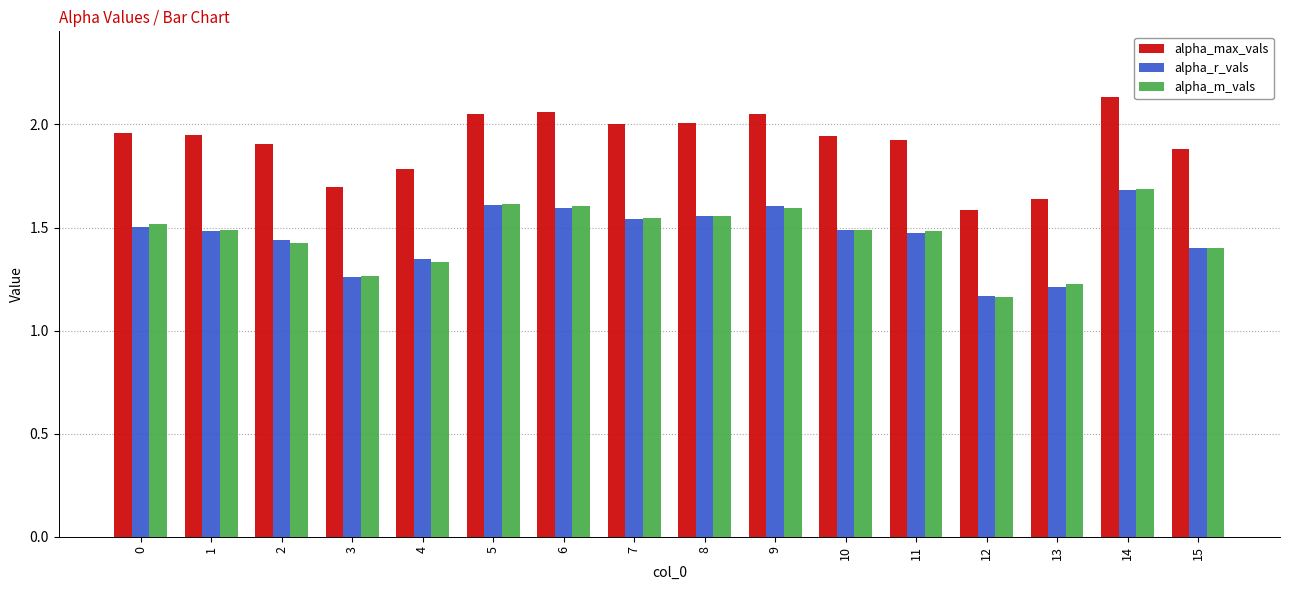

True or false: alpha_max_vals has a value of 0.9 at 0.

False